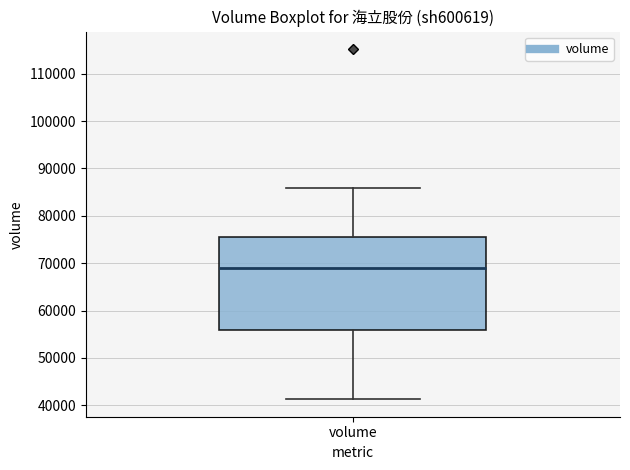

Read this box plot against the y-axis: the position of the median line, the range covered by the box, and the ends of both whiskers. The values are not printed on the chart, so give them approximately, as read against the axis.

median 69000, box 56000 to 76000, whiskers 41000 to 86000